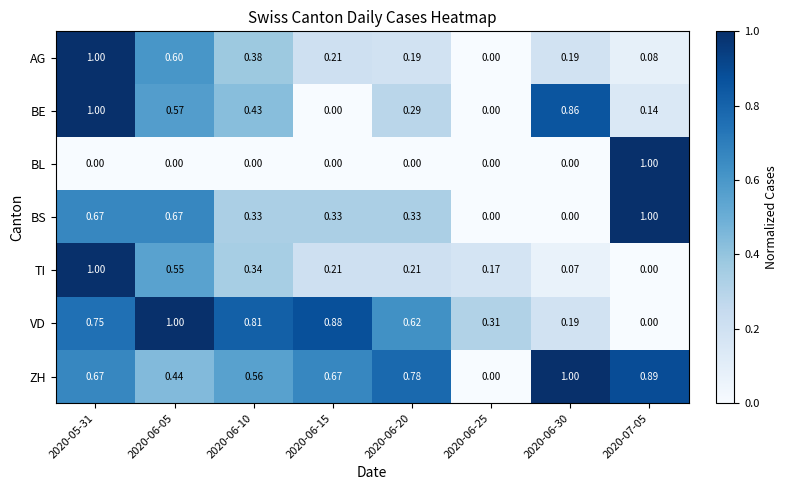

Between 2020-06-15 and 2020-06-25, which series saw the biggest shift?

ZH